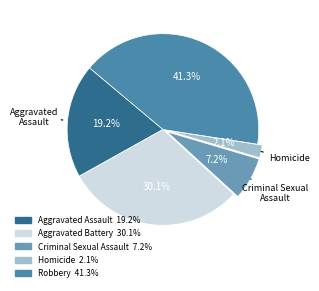

Rank the categories by value from lowest to highest.

Homicide, Criminal Sexual Assault, Aggravated Assault, Aggravated Battery, Robbery